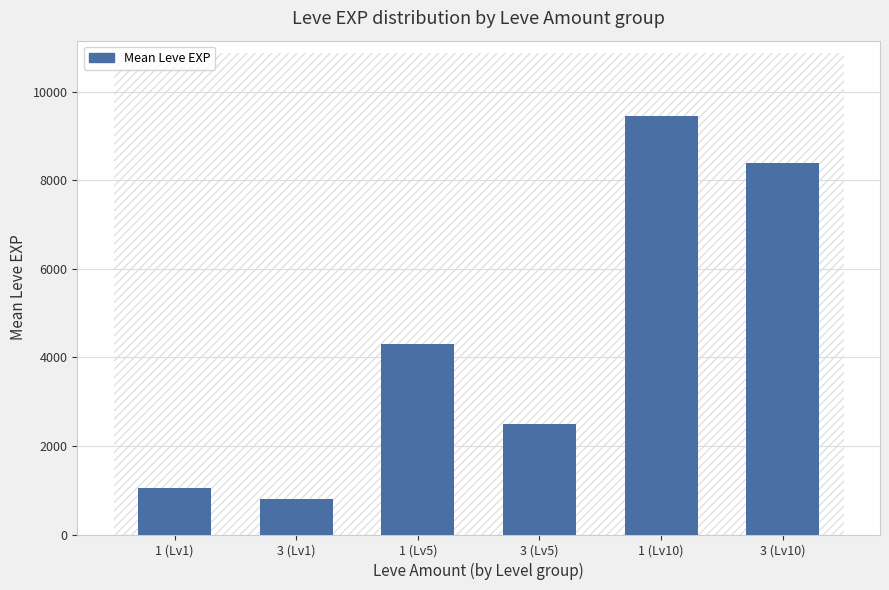

Where is the data nearest to the value 5128?

1 (Lv5)